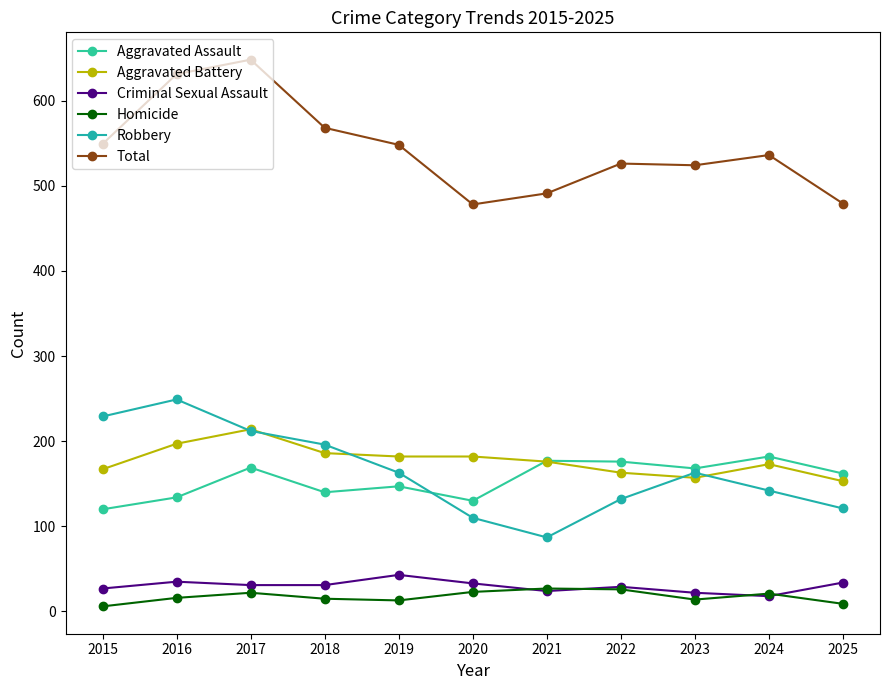

The value of Criminal Sexual Assault at 2024 is 8. True or false?

False